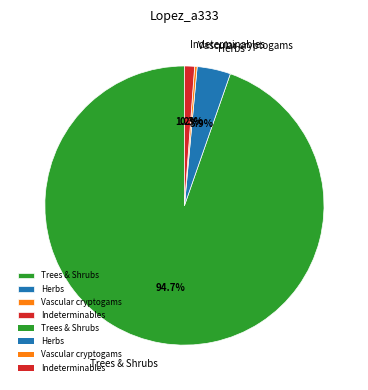

What is the ratio of the value at Indeterminables to the value at Herbs?

0.3